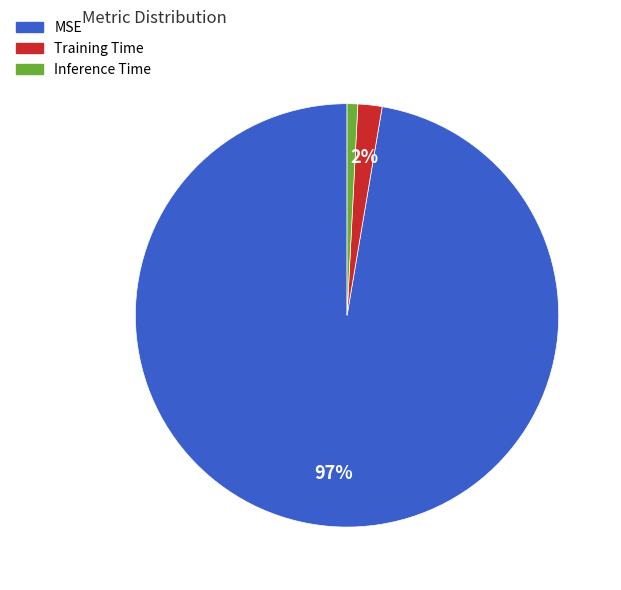

Which has a higher value, Training Time or MSE?

MSE